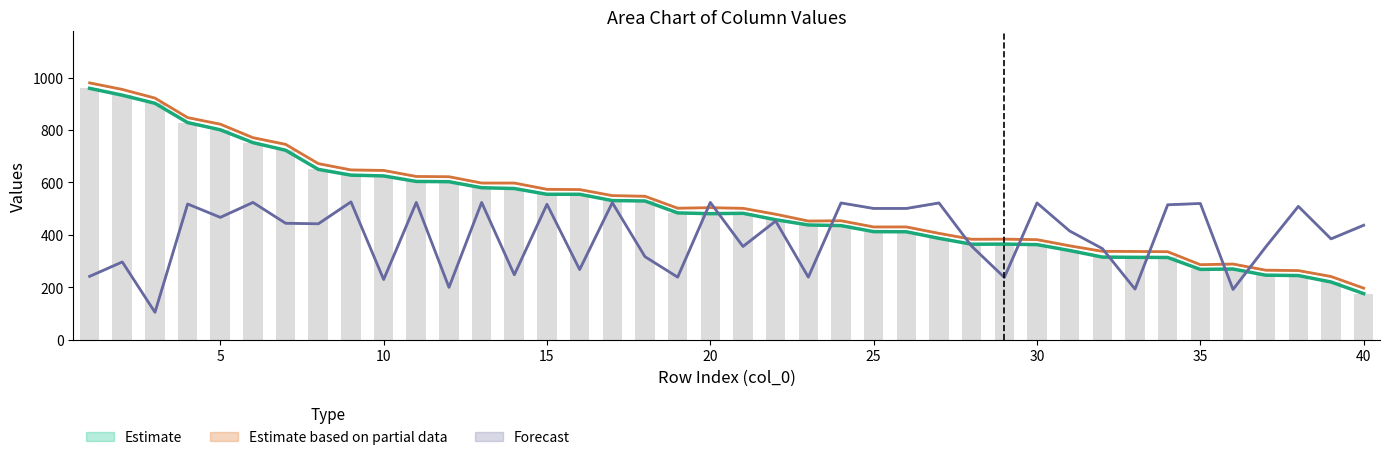

At how many categories does at least one series exceed 588?

14